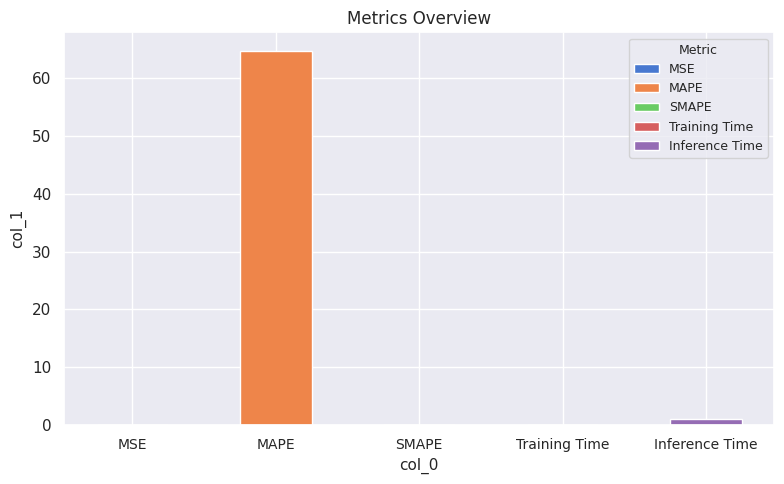

How many bars are there in total?

5